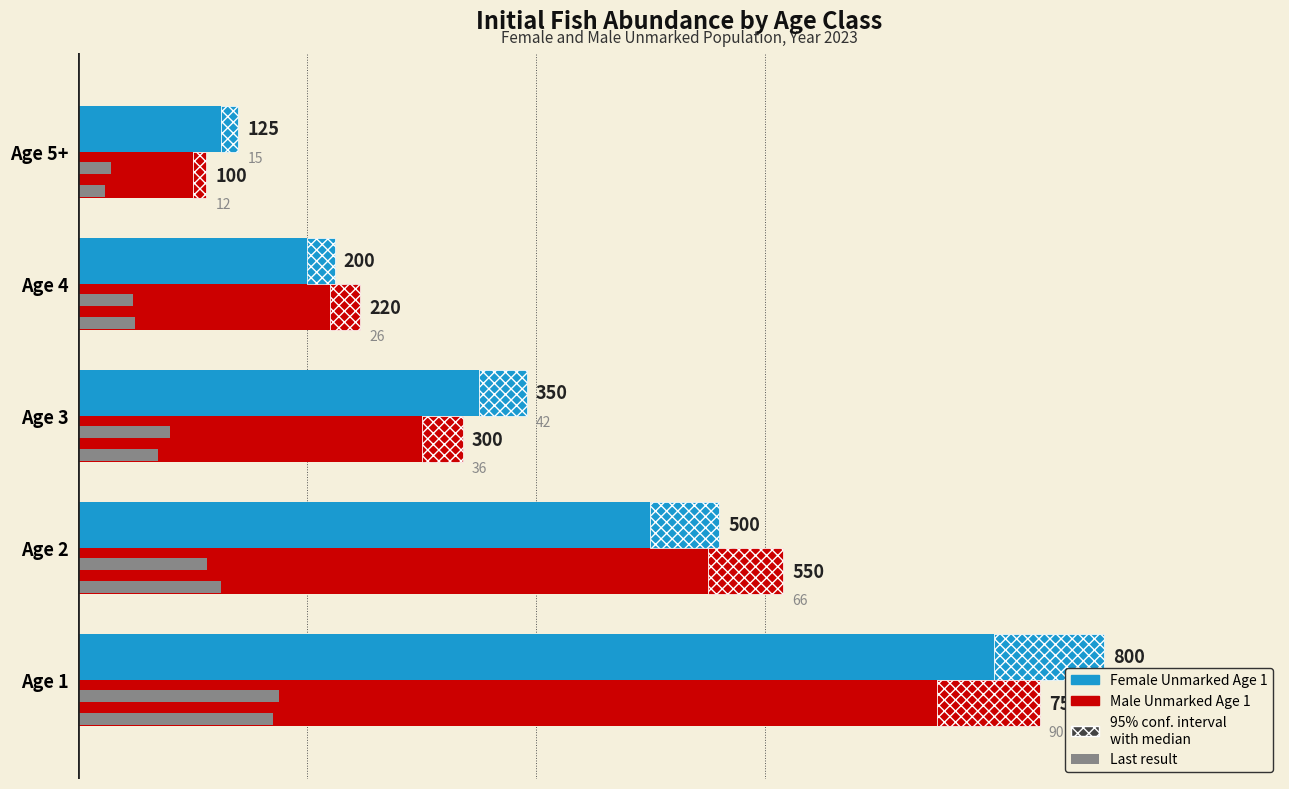

At Age 3, list the series in order from smallest to largest.

Male Unmarked Age 1, Female Unmarked Age 1